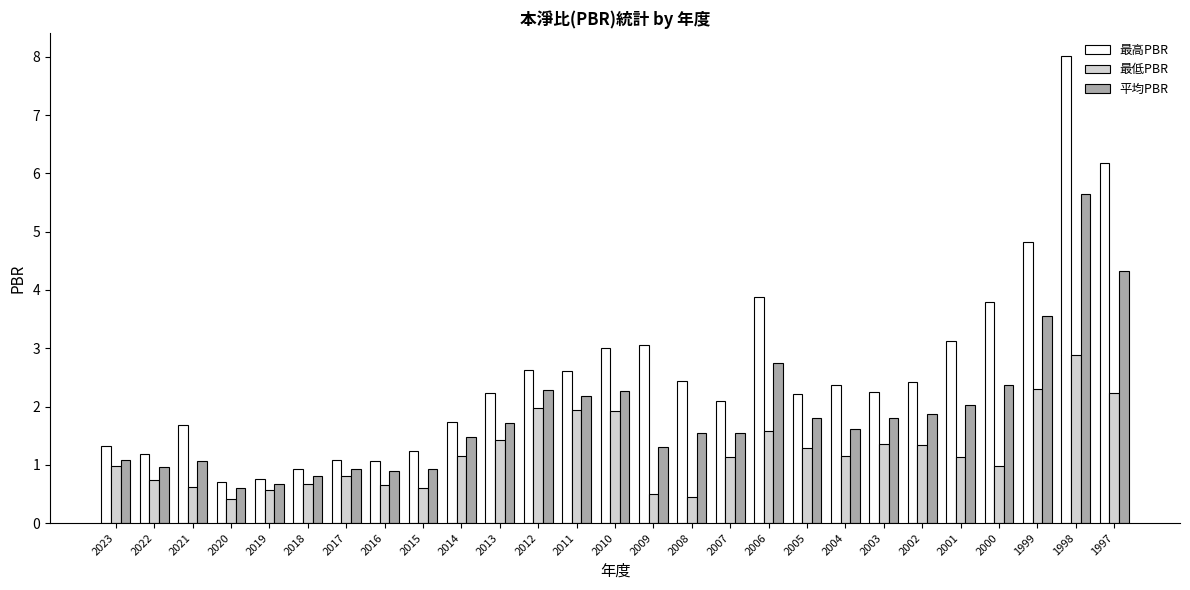

What is the average value of the 最低PBR series?

1.2